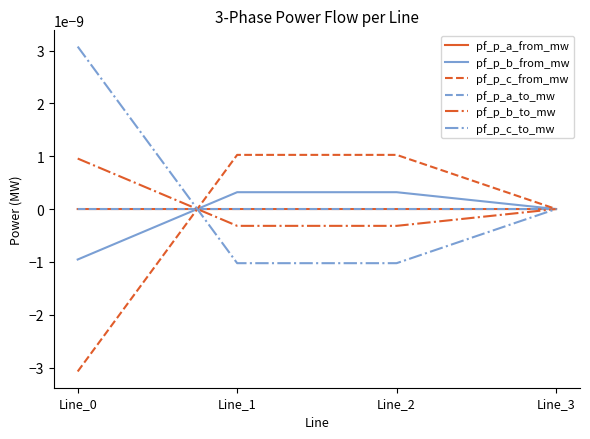

Is this an area chart (filled region under the line)?

No